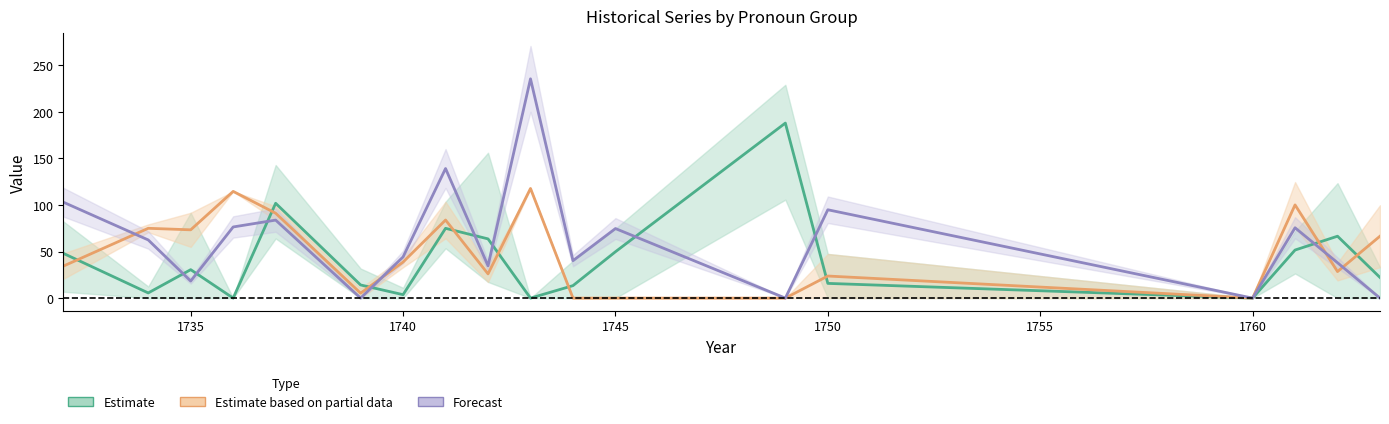

How many times do Forecast and Estimate based on partial data cross each other?

4